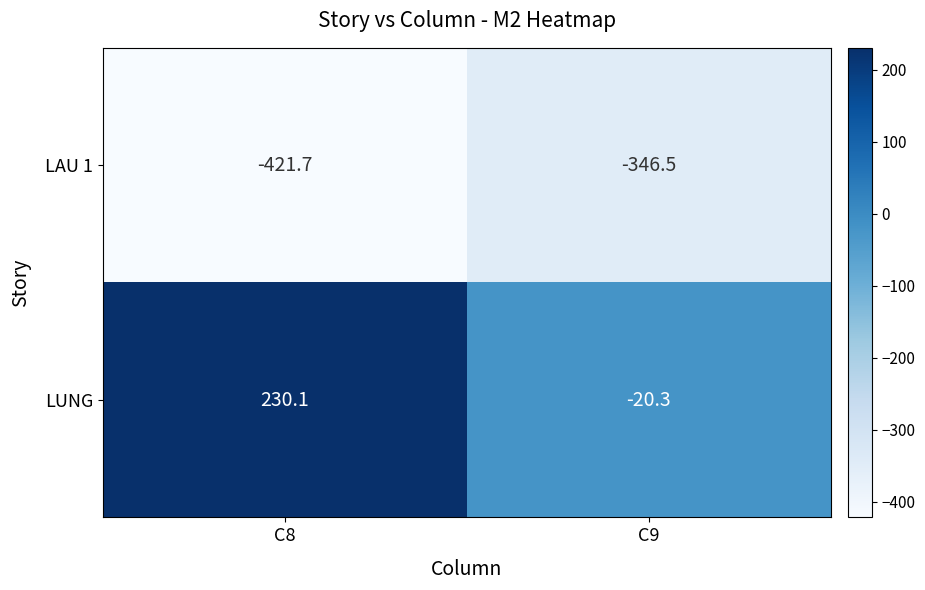

What is the total value across all series at C8?

-191.6